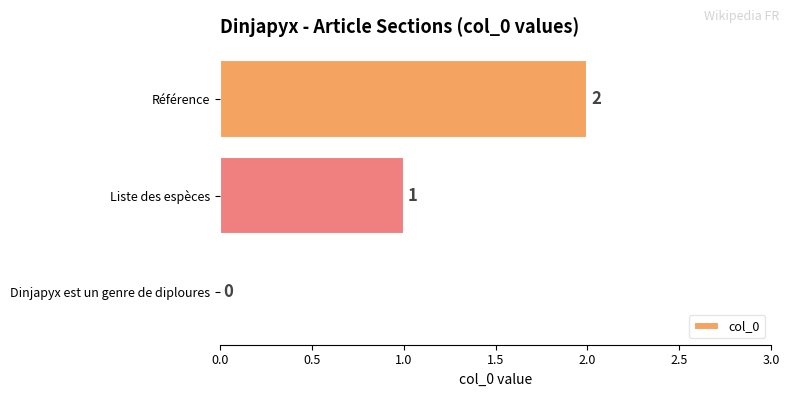

Are the bars horizontal?

Yes